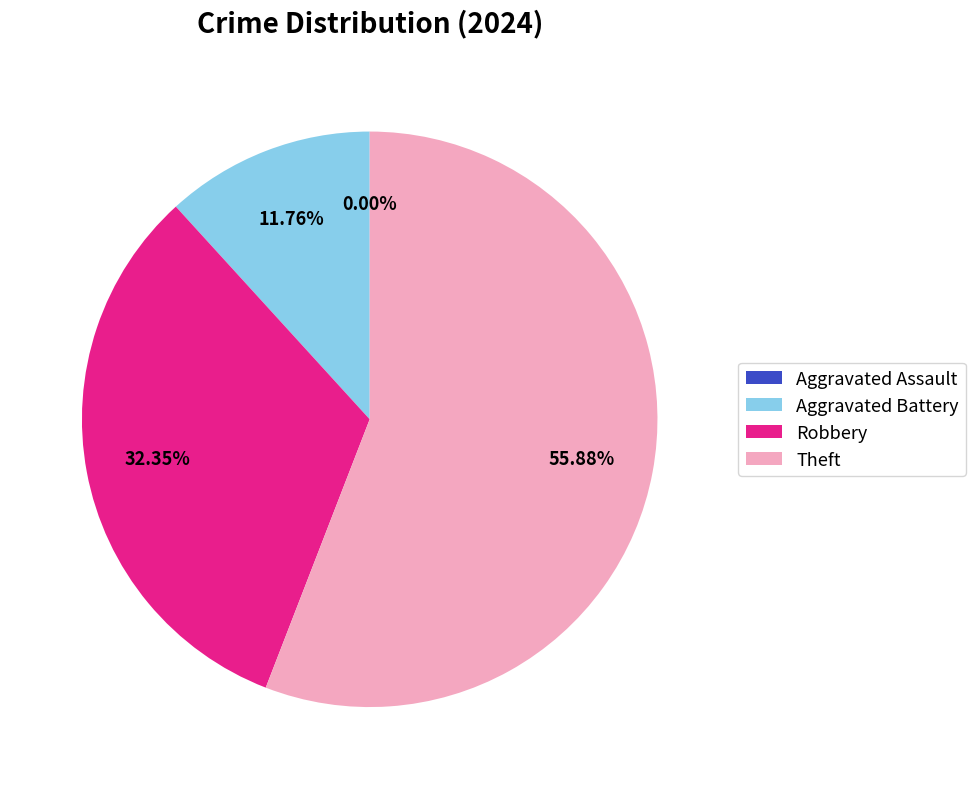

Is it true that Robbery is 46% of the pie?

False